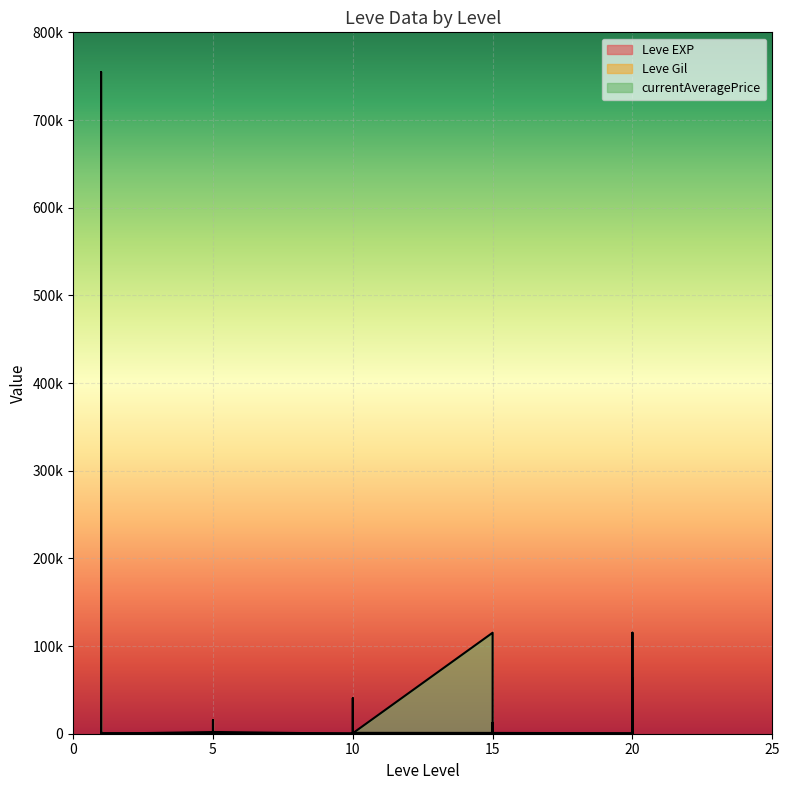

Reading left to right, what are all the values shown in this chart?

Leve EXP: 1=1	1=1	1=630	1=1	1=1	1=630	5=4	5=6	5=2	5=5	5=2	5=3	10=4	10=7	10=3	10=9	10=13	10=9	15=18	15=13	15=7	15=24	15=18	15=14	20=9	20=16	20=28	20=17	20=12	20=8
Leve Gil: 1=330	1=690	1=112	1=160	1=690	1=113	5=110	5=840	5=790	5=220	5=490	5=600	10=280	10=880	10=780	10=430	10=90	10=990	15=910	15=40	15=170	15=790	15=910	15=920	20=540	20=800	20=10	20=120	20=960	20=570
currentAveragePrice: 1=1820	1=3763	1=754750	1=1893	1=2219	1=46	5=1894	5=15611	5=1997	5=1821	5=1604	5=1996	10=47	10=0	10=715	10=0	10=40550	10=530	15=115199	15=0	15=627	15=12504	15=530	15=0	20=0	20=12504	20=62805	20=500	20=115199	20=4457